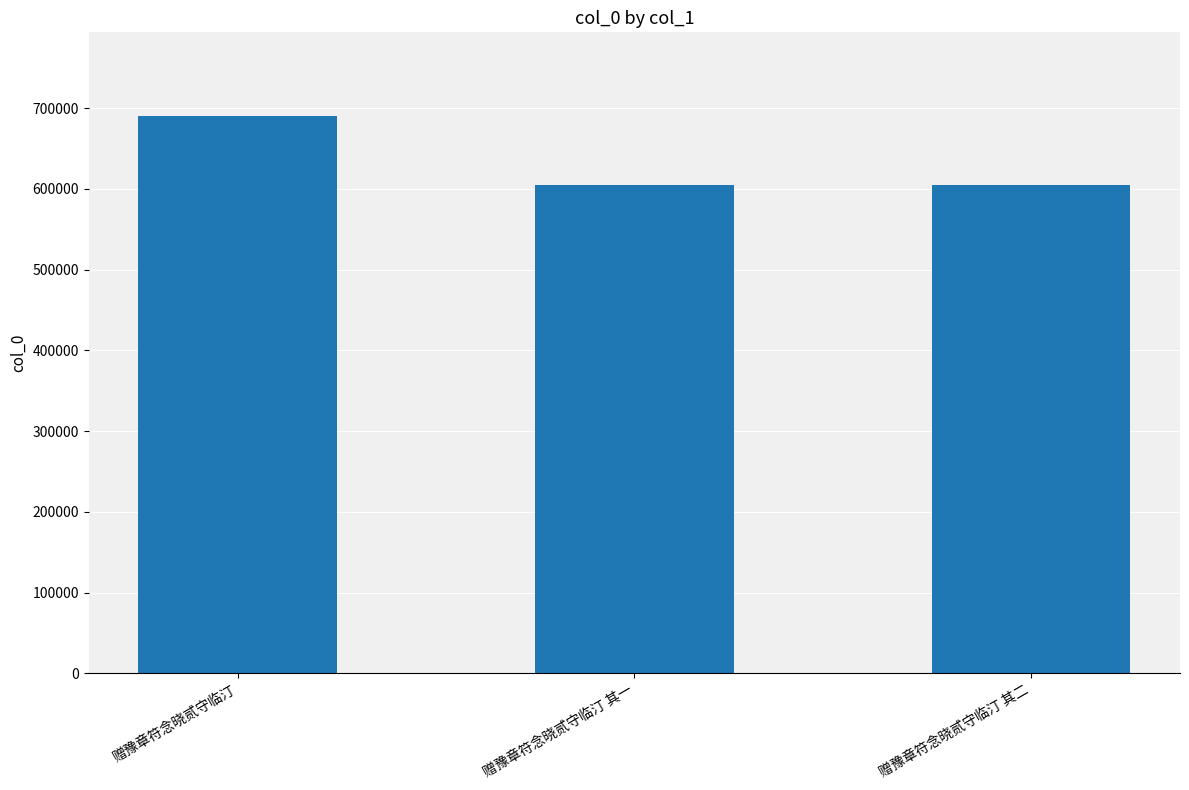

What position from the left is 赠豫章符念晓贰守临汀 其二?

3